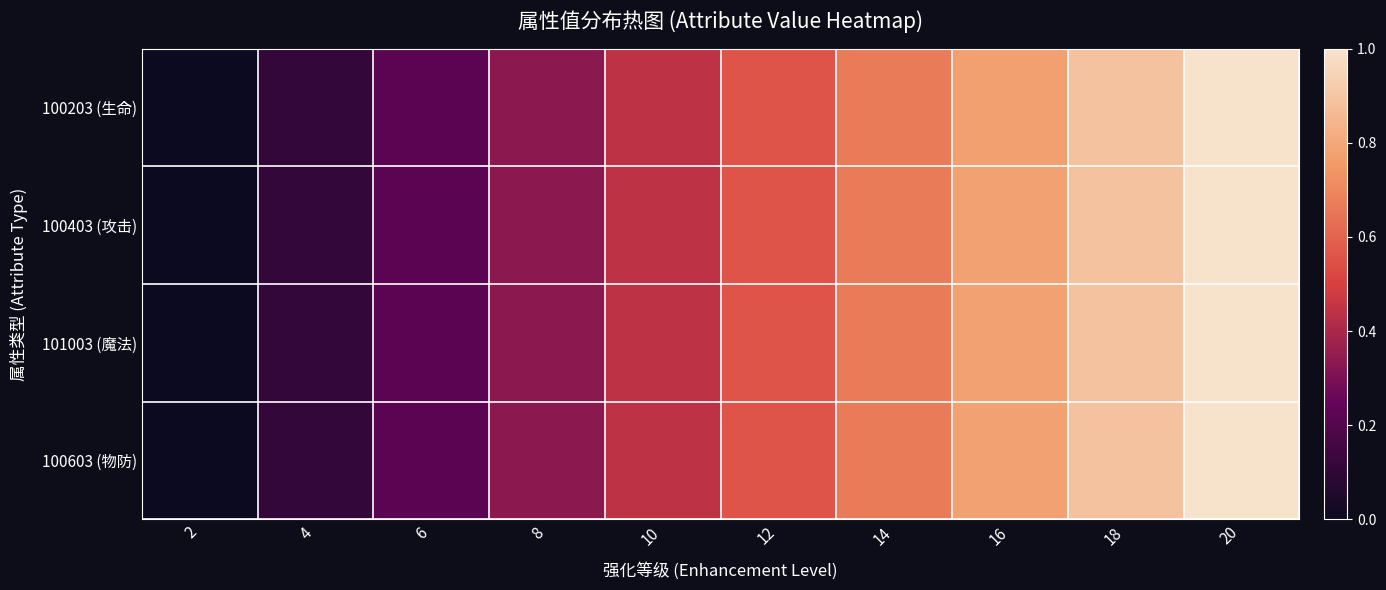

Reading left to right, extract all data points from this chart.

100203 (生命): 2=0.0	4=0.1	6=0.2	8=0.3	10=0.4	12=0.6	14=0.7	16=0.8	18=0.9	20=1.0
100403 (攻击): 2=0.0	4=0.1	6=0.2	8=0.3	10=0.4	12=0.6	14=0.7	16=0.8	18=0.9	20=1.0
101003 (魔法): 2=0.0	4=0.1	6=0.2	8=0.3	10=0.4	12=0.6	14=0.7	16=0.8	18=0.9	20=1.0
100603 (物防): 2=0.0	4=0.1	6=0.2	8=0.3	10=0.4	12=0.6	14=0.7	16=0.8	18=0.9	20=1.0